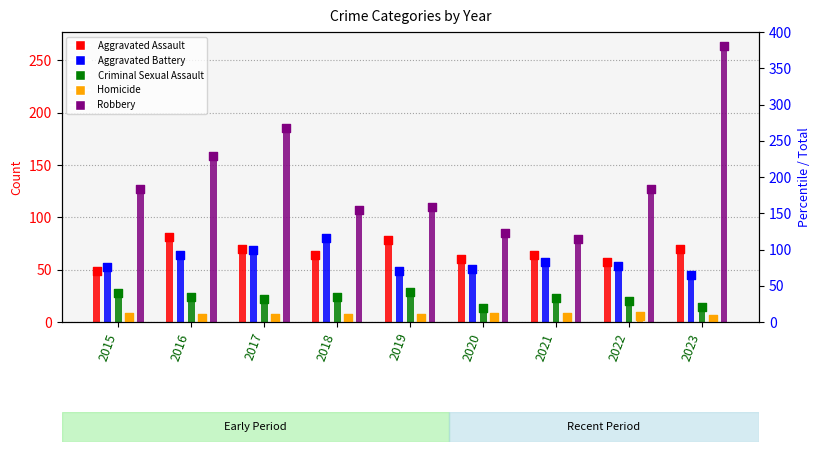

Which series has the largest Y range (max minus min)?

Robbery